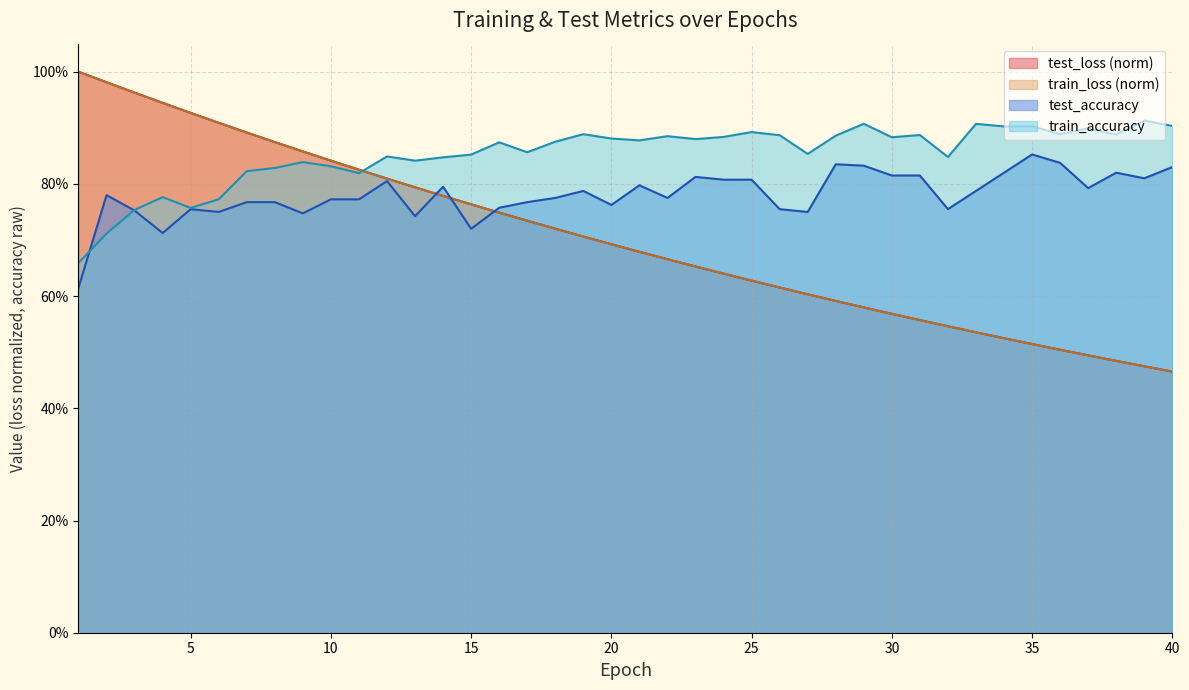

True or false: test_loss has more than 1 interior local peaks.

False